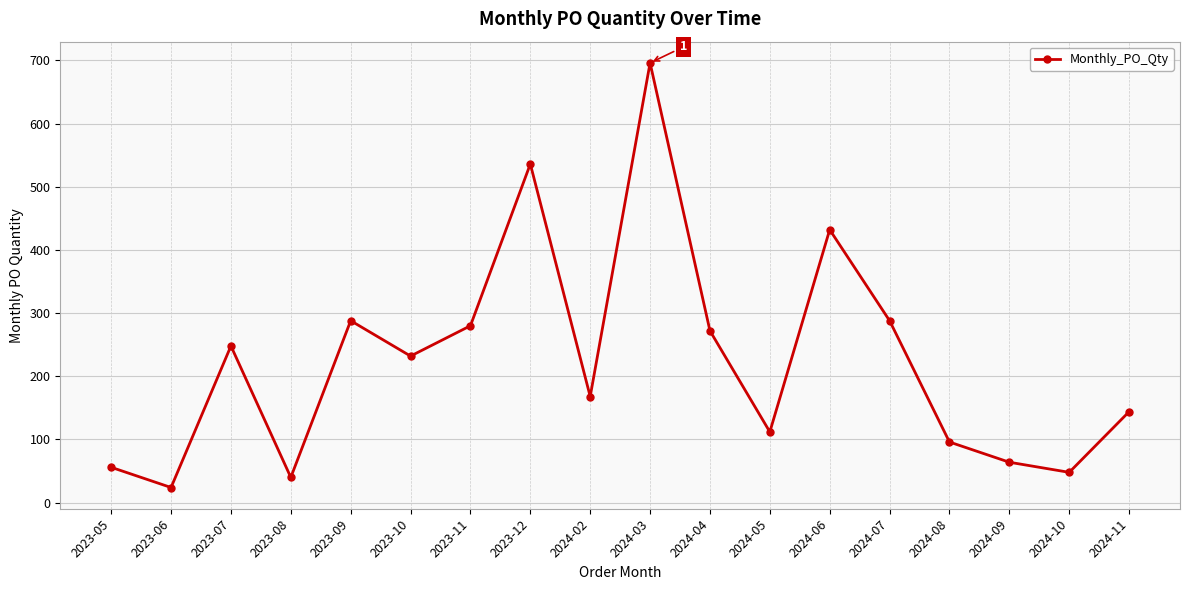

How many lines are shown in the chart?

1